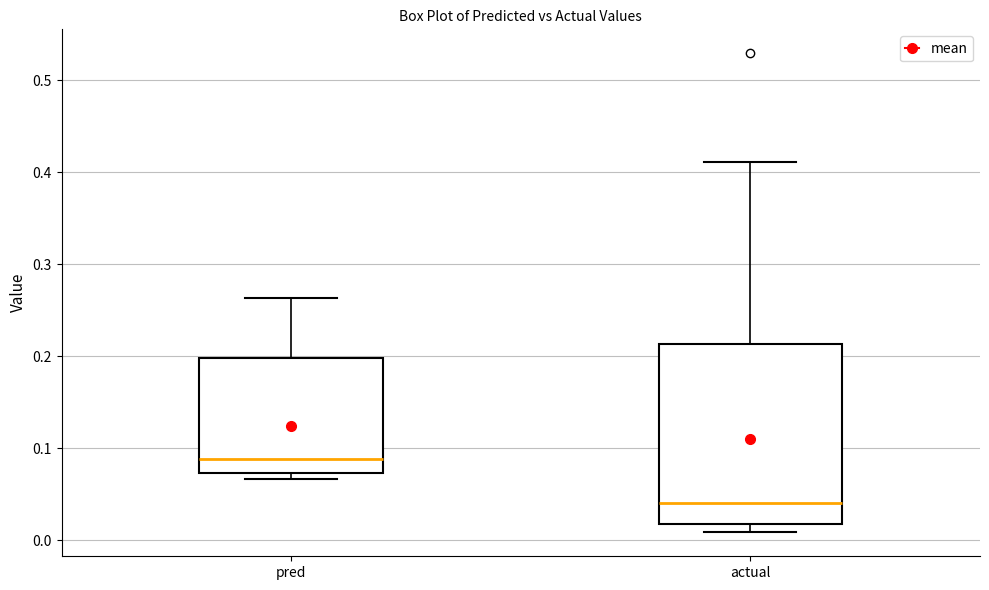

Reading left to right, read every box against the y-axis: the position of its median line, the range the box covers, and the ends of its whiskers. The values are not printed on the chart, so give them approximately, as read against the axis.

pred: median 0.09, box 0.07 to 0.20, whiskers 0.07 (just below the box's lower edge) to 0.26
actual: median 0.04, box 0.02 to 0.21, whiskers 0.01 to 0.41